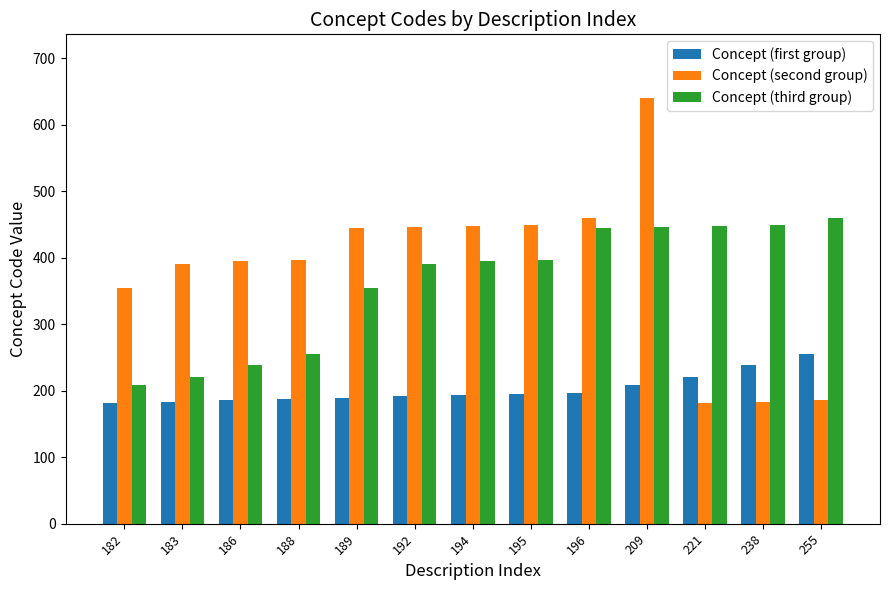

What is the average value of the Concept (second group) series?

383